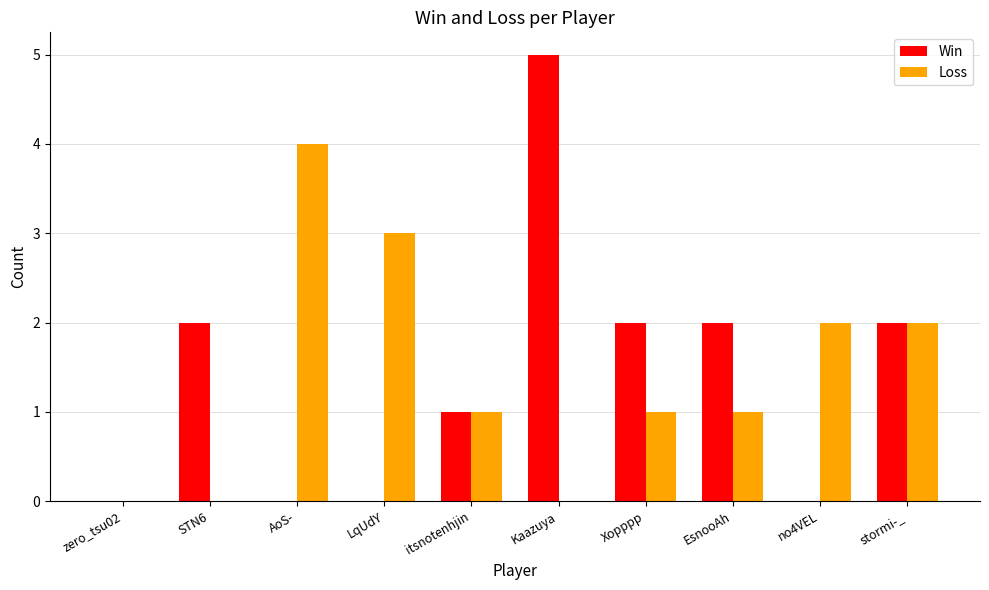

Reading left to right, list all the values displayed in this chart.

Win: zero_tsu02=0	STN6=2	AoS-=0	LqUdY=0	itsnotenhjin=1	Kaazuya=5	Xopppp=2	EsnooAh=2	no4VEL=0	stormi-_=2
Loss: zero_tsu02=0	STN6=0	AoS-=4	LqUdY=3	itsnotenhjin=1	Kaazuya=0	Xopppp=1	EsnooAh=1	no4VEL=2	stormi-_=2